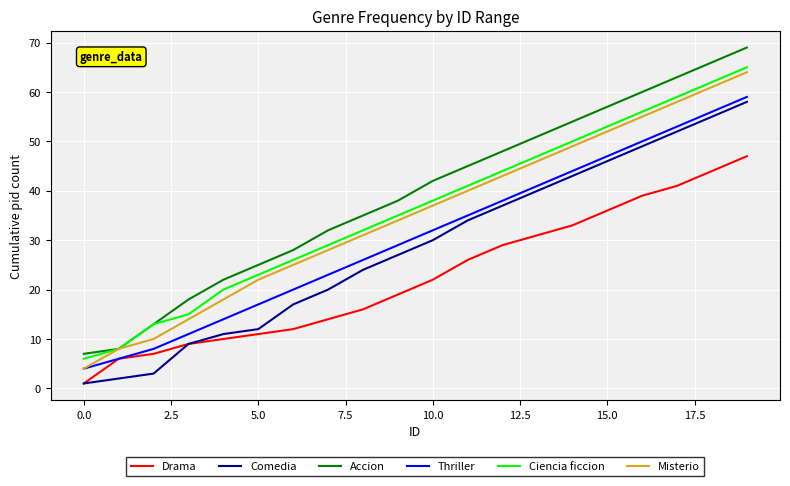

True or false: Ciencia ficcion and Drama cross at least once.

False